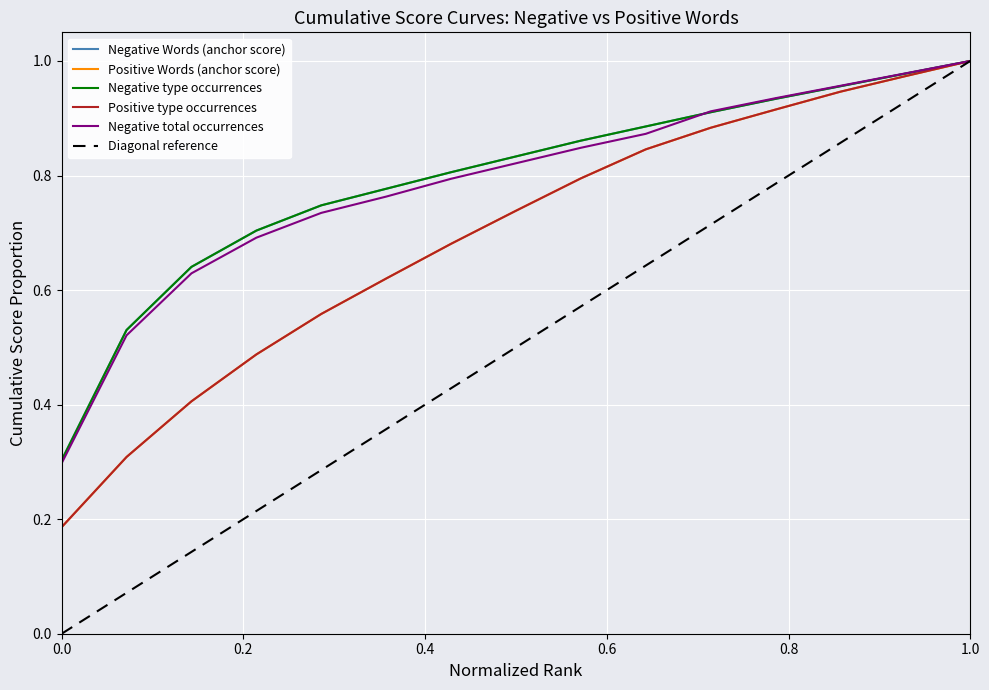

What is the value of the Positive type occurrences point at the 12th from the left?

0.9